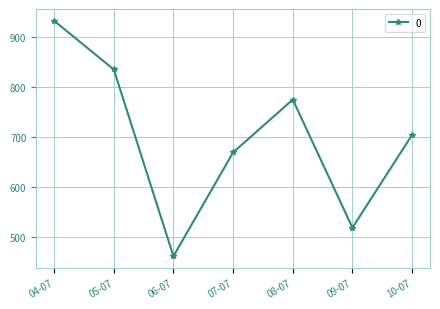

What is the label of the 7th point from the left?

10-07